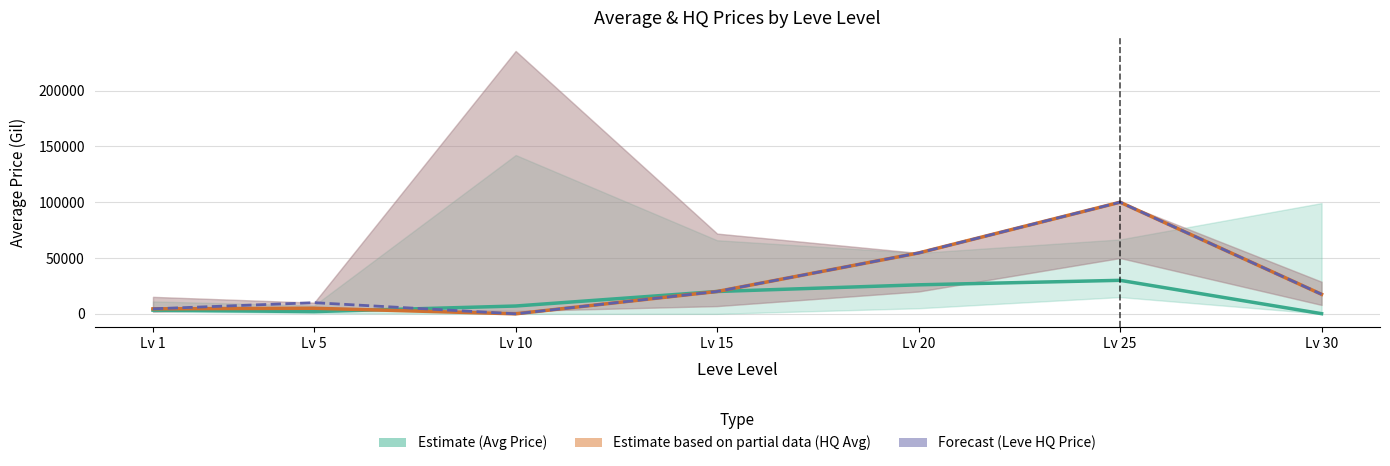

Is the value of Estimate based on partial data (HQ Avg) at Lv 30 greater than the value of Estimate (Avg Price) at Lv 5?

Yes